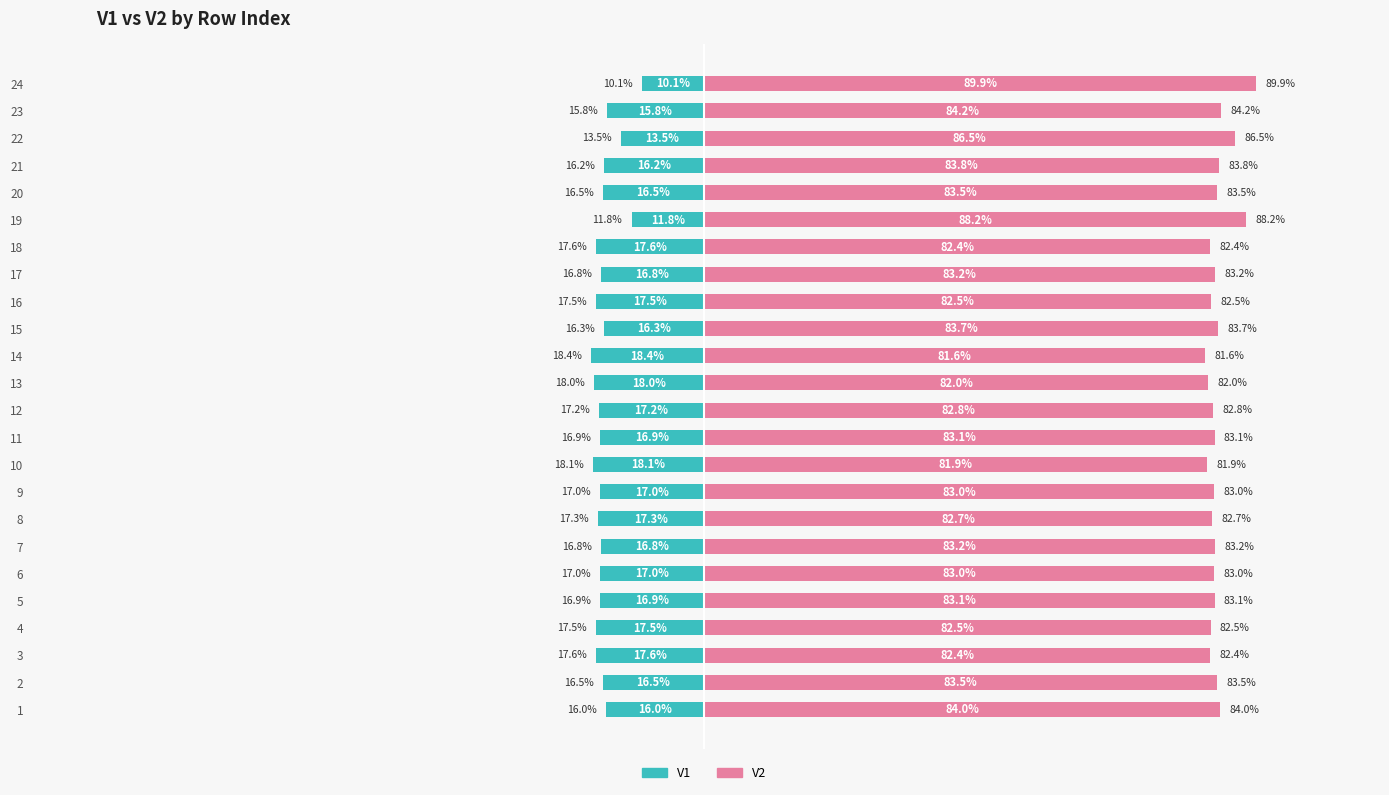

Are the bars horizontal?

Yes